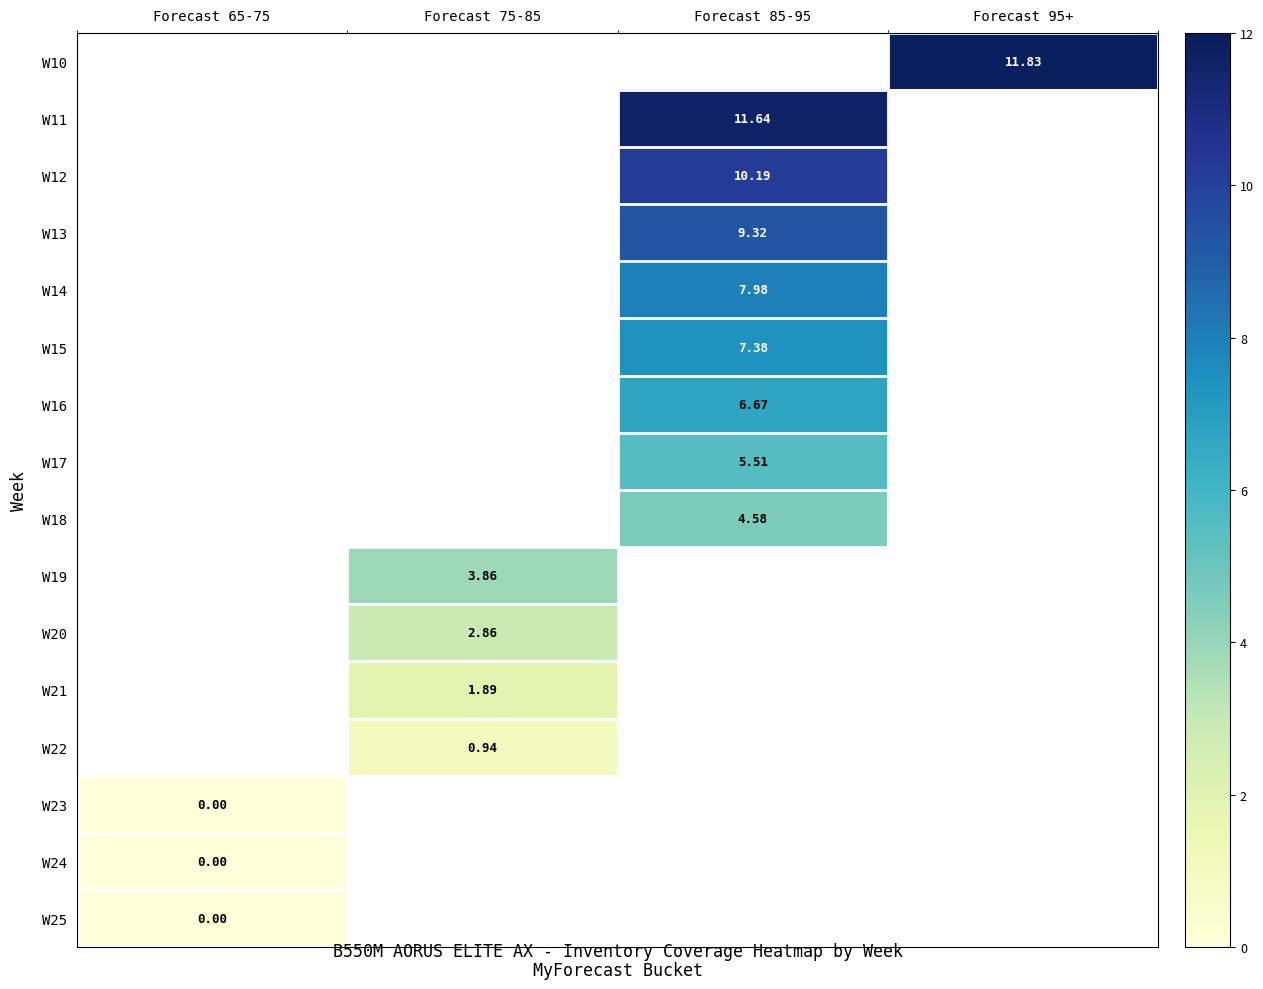

True or false: W11 has a value of 11.6 at Forecast 85-95.

True